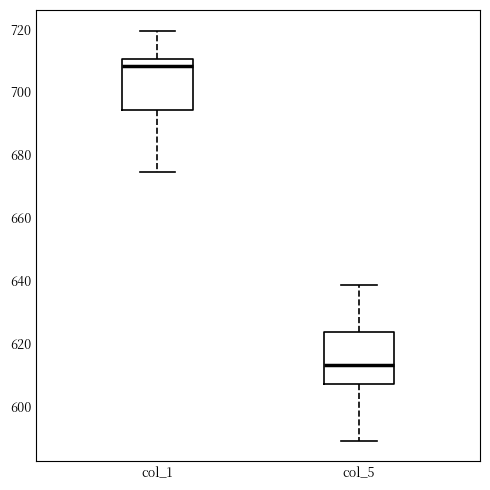

Reading left to right, transcribe this box plot: for each box, give where its median line is, the range the box spans, and where its two whiskers end, as read against the y-axis. The values are not printed on the chart, so give them approximately, as read against the axis.

col_1: median 708, box 694 to 710, whiskers 674 to 720
col_5: median 614, box 608 to 624, whiskers 590 to 638